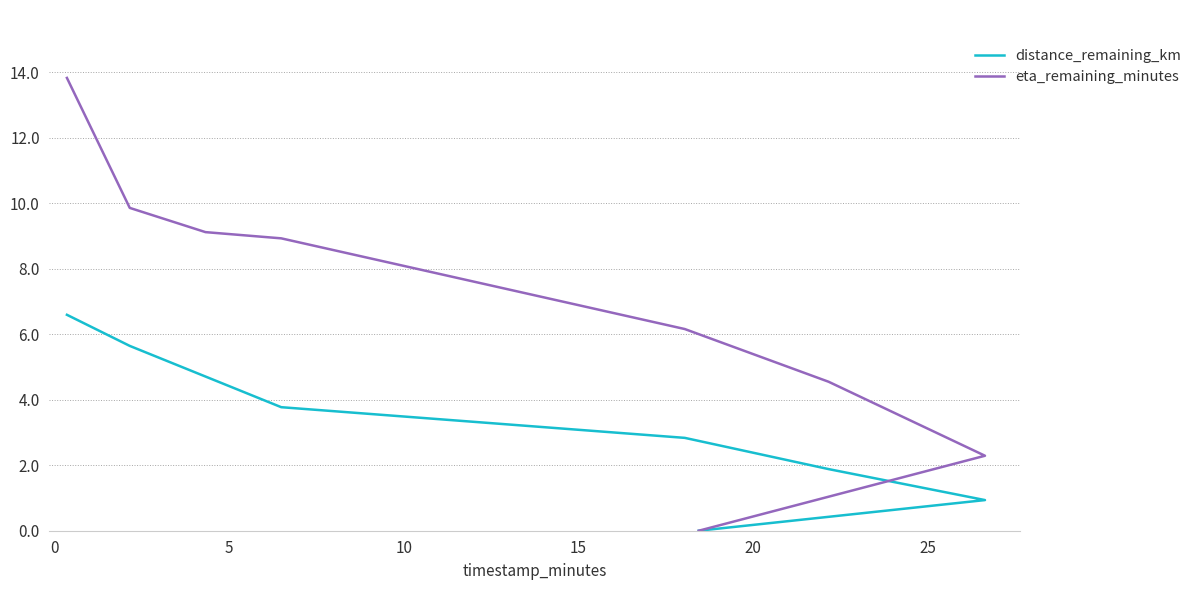

How many values in the distance_remaining_km series are below 3?

4